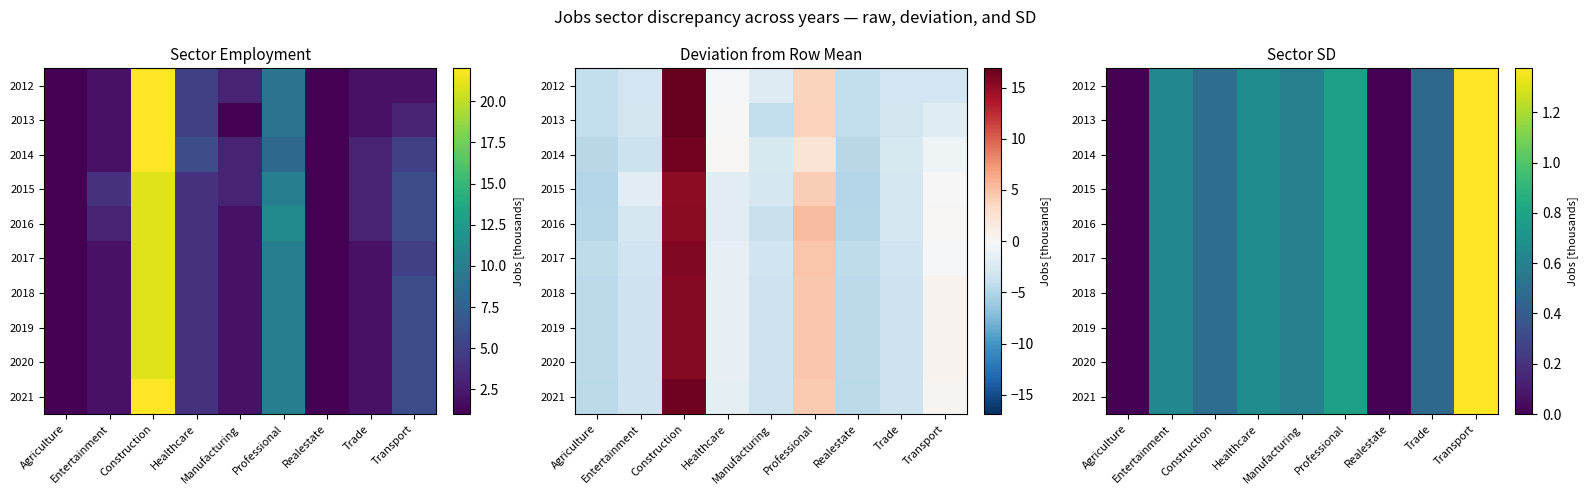

Which series changed the most between Trade and Transport?

2012